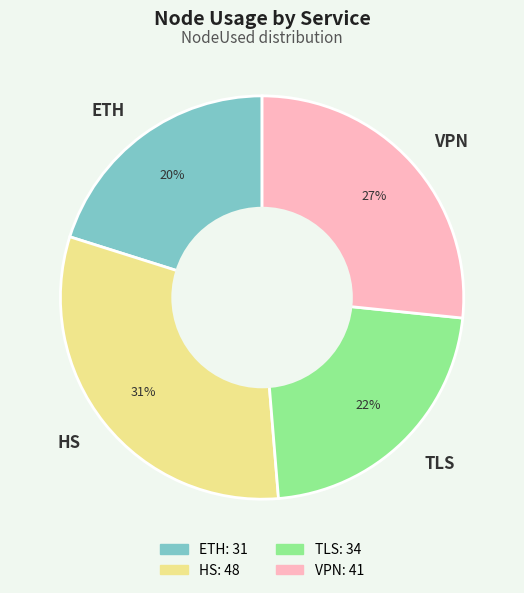

What percentage is the HS slice, to the nearest percent?

31%